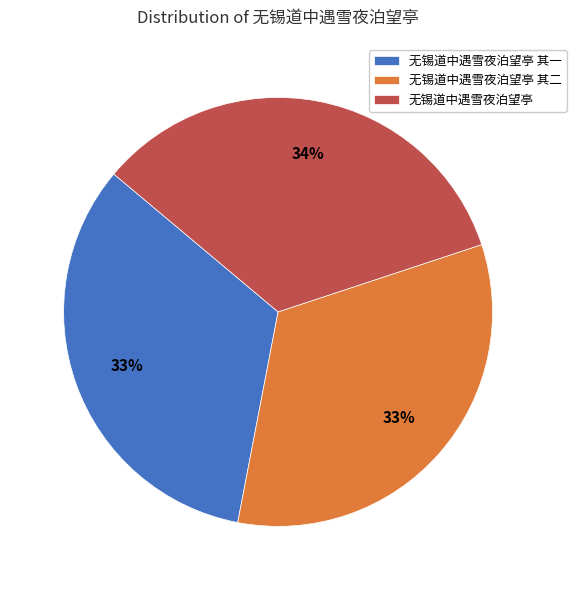

Do 无锡道中遇雪夜泊望亭 其一 and 无锡道中遇雪夜泊望亭 其二 together represent more than half of the pie?

Yes